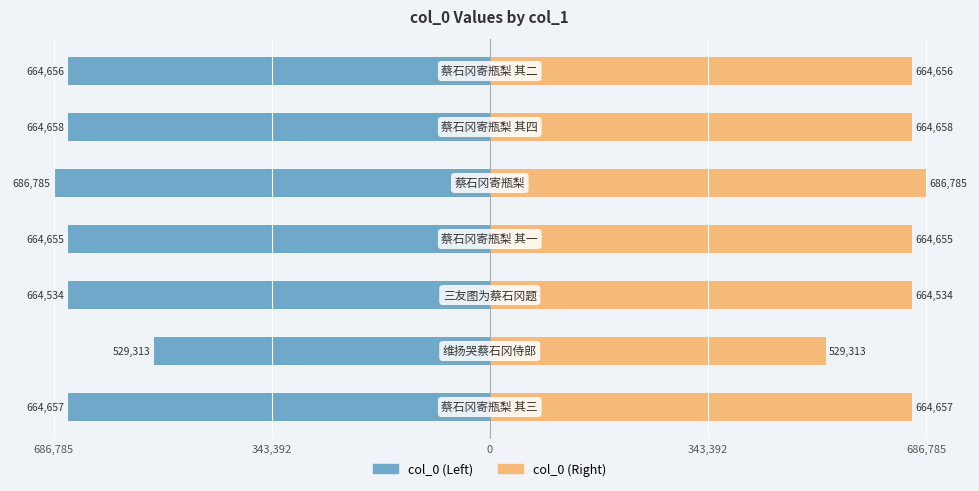

Count the number of categories in the chart.

7